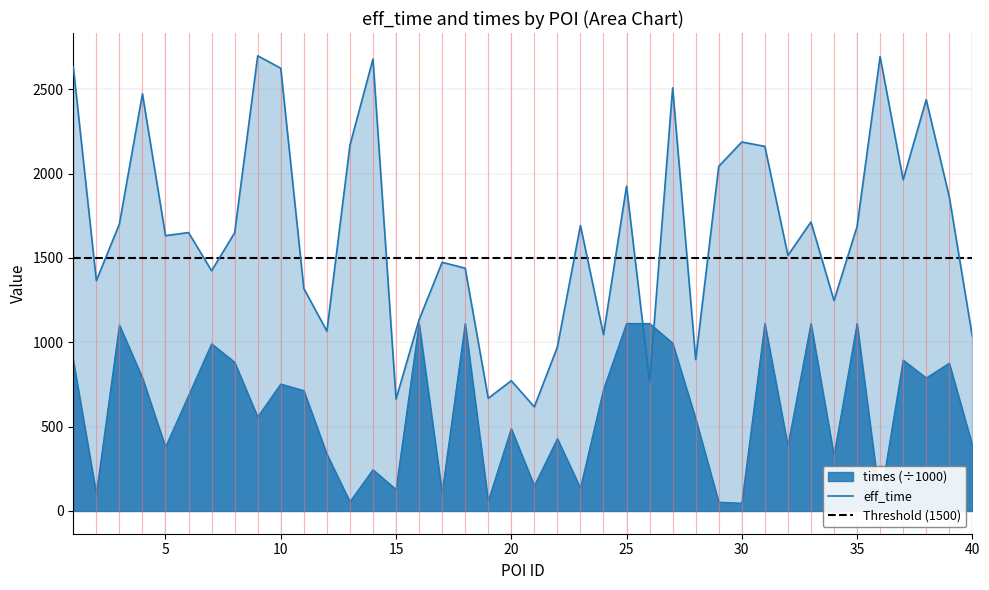

What is the lowest value of the times series?

46.1